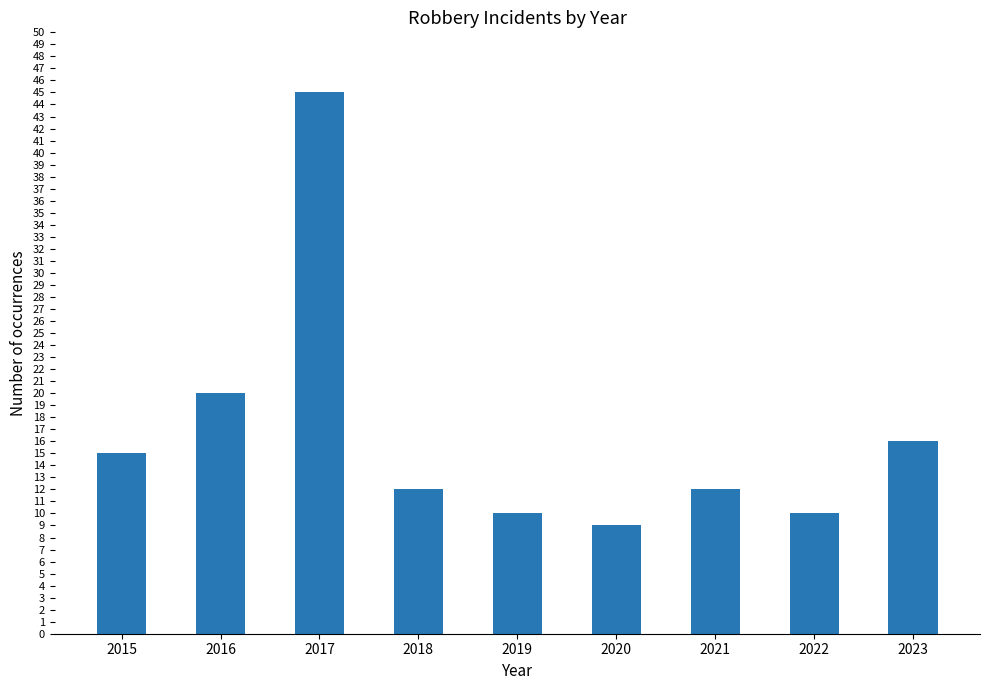

The chart shows a value of 12 at 2018. True or false?

True